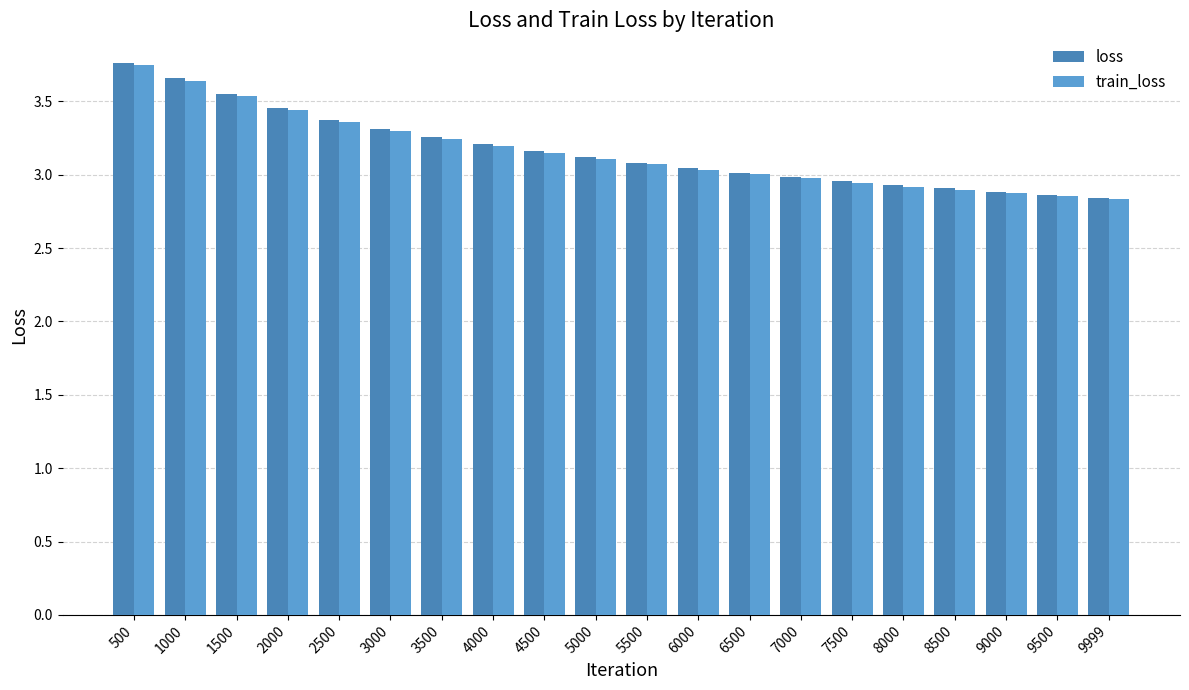

How many data points does each series have?

20